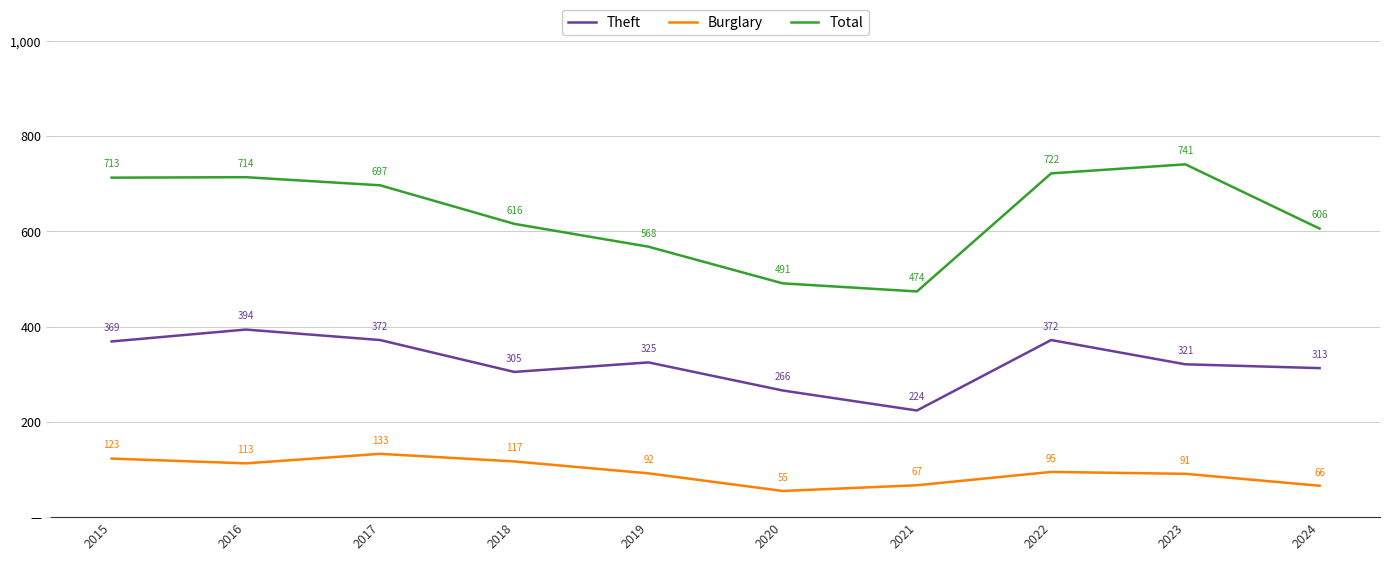

True or false: Total has more than 1 interior local peaks.

True